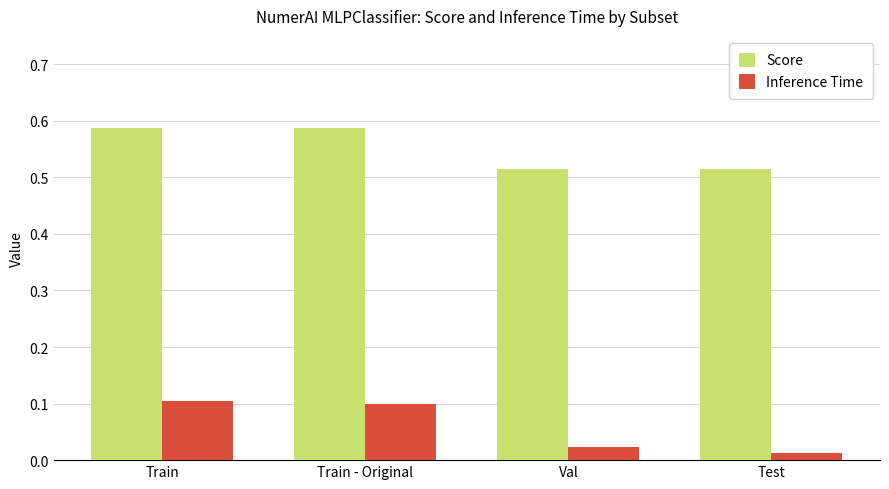

What is the difference between the Score values at Val and Train - Original?

0.1